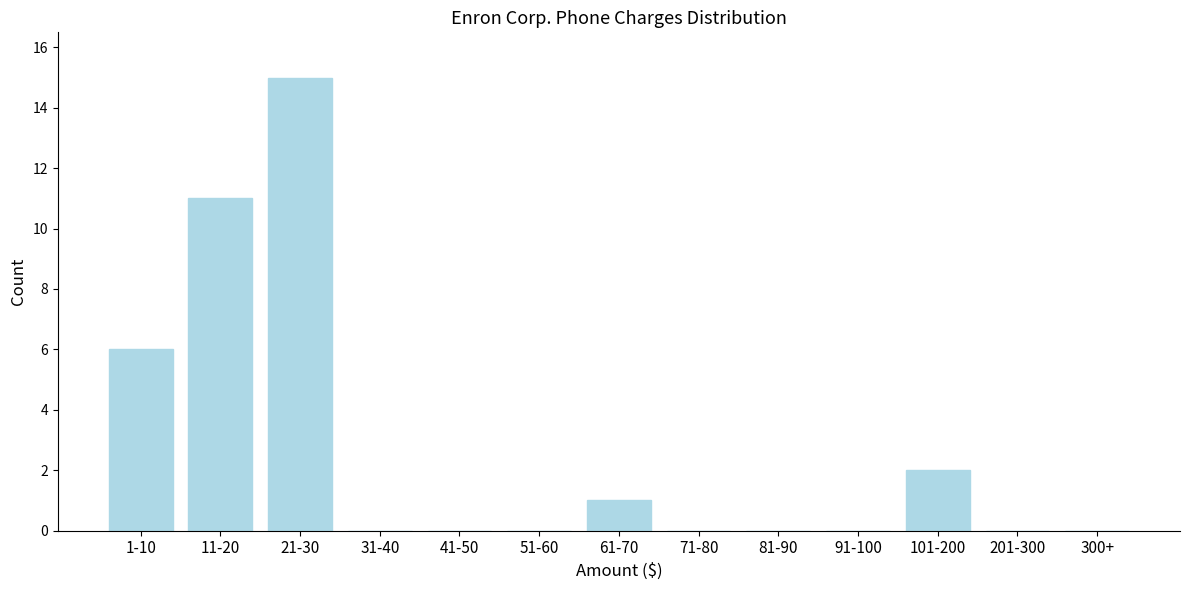

Reading left to right, extract all data points from this chart.

1-10=6	11-20=11	21-30=15	31-40=0	41-50=0	51-60=0	61-70=1	71-80=0	81-90=0	91-100=0	101-200=2	201-300=0	300+=0